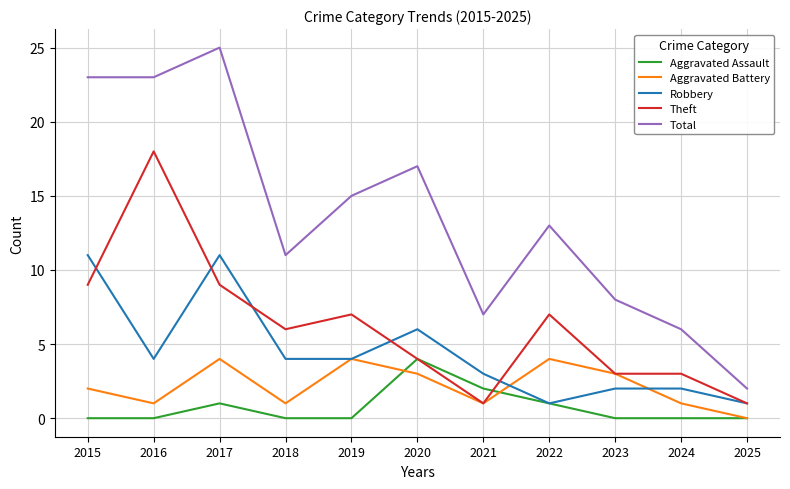

The value of Total at 2023 is 8. True or false?

True